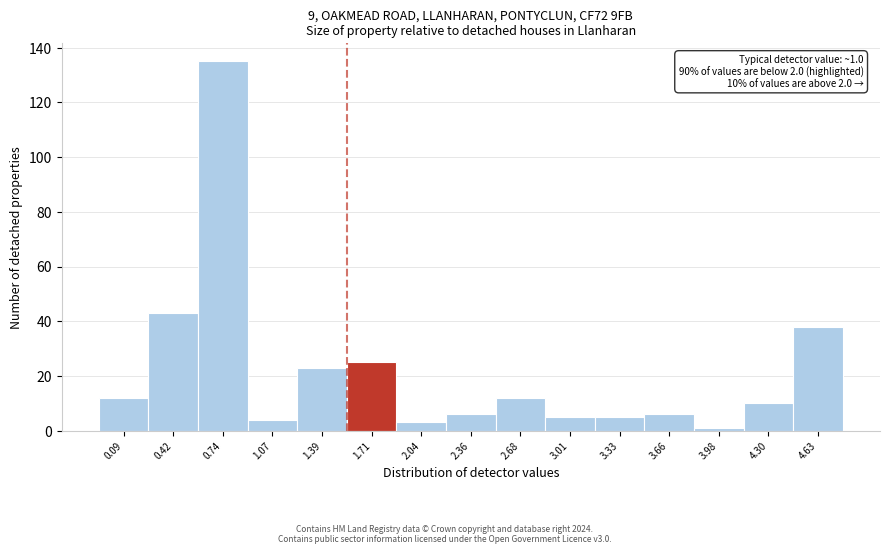

Reading right to left, list all the values displayed in this chart.

4.63=38	4.30=10	3.98=1	3.66=6	3.33=5	3.01=5	2.68=12	2.36=6	2.04=3	1.71=25	1.39=23	1.07=4	0.74=135	0.42=43	0.09=12